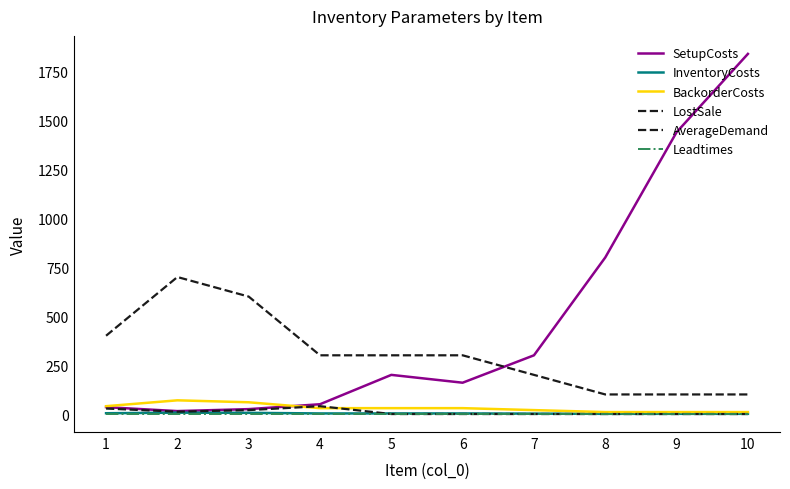

How many lines are shown in the chart?

6